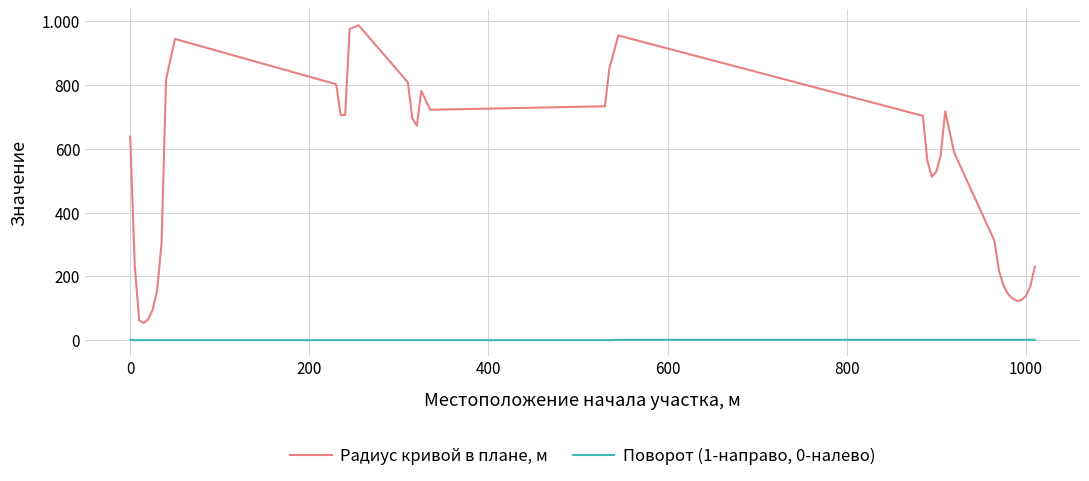

In Радиус кривой в плане, м, how many points are higher than both neighbors (excluding endpoints)?

5